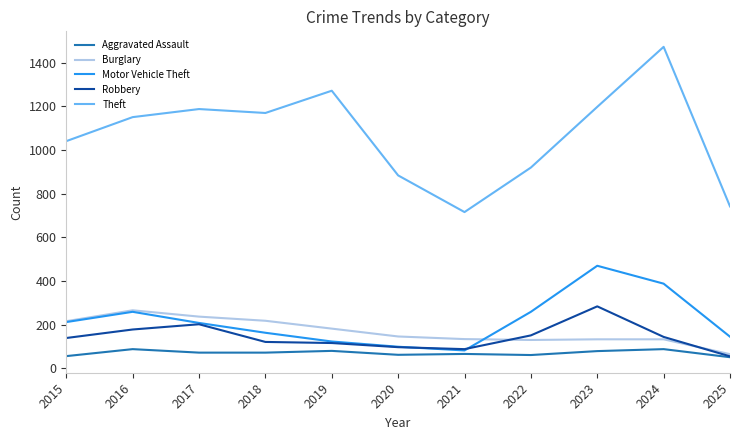

Between 2016 and 2025, which series saw the biggest shift?

Theft